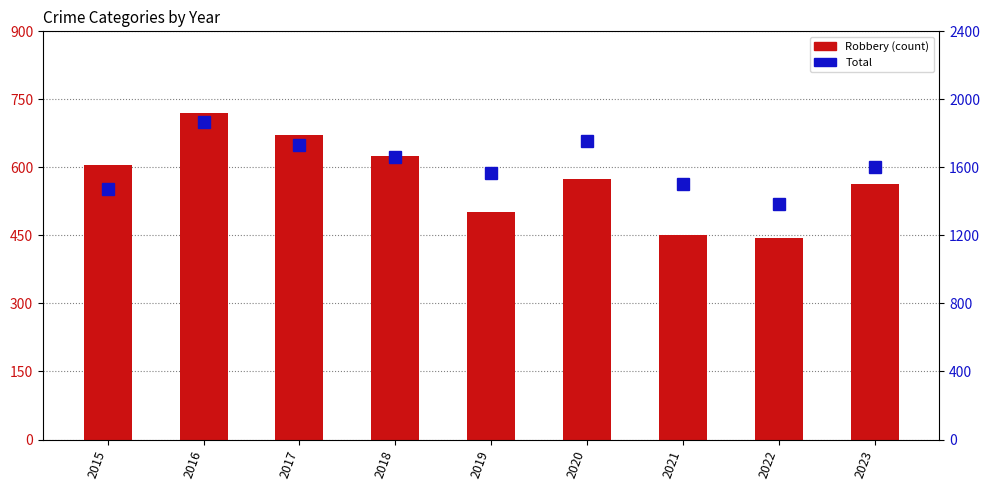

Is the value of Total at 2023 greater than the value of Robbery at 2018?

Yes